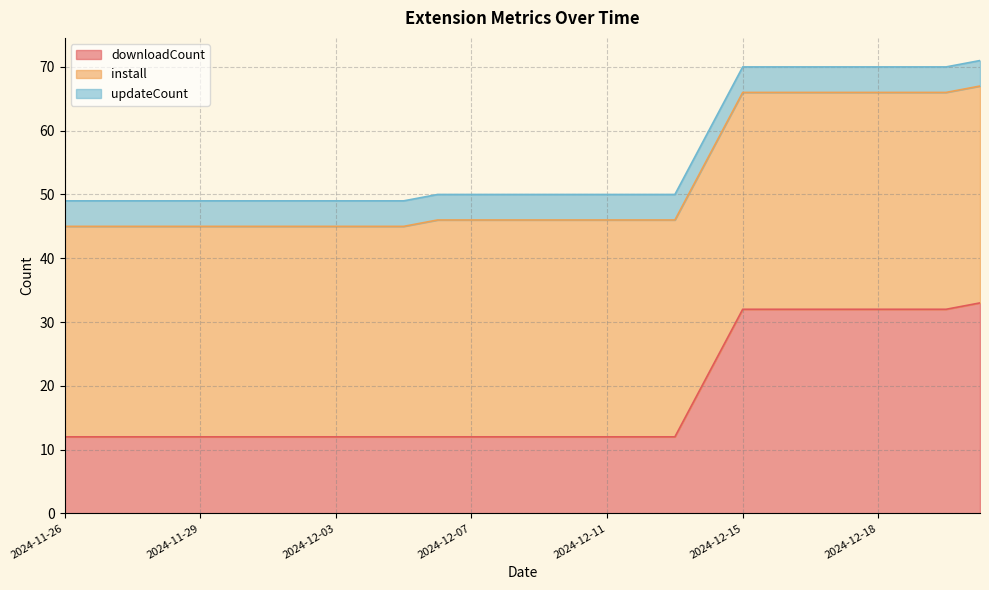

What is the value of the updateCount point at the 20th from the left?

4